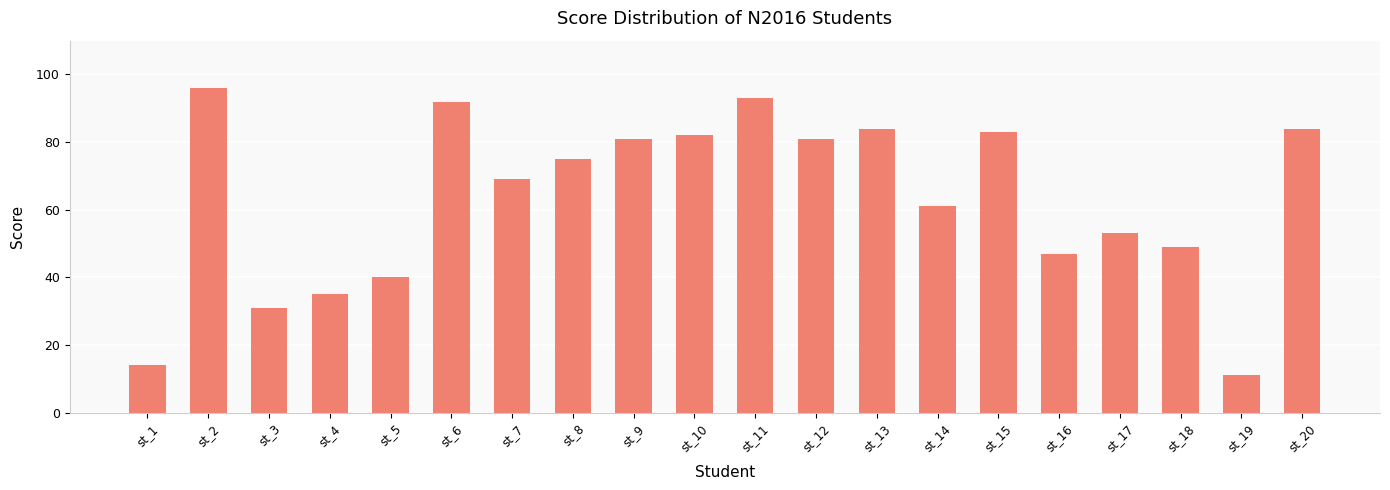

The chart shows a value of 35 at st_4. True or false?

True